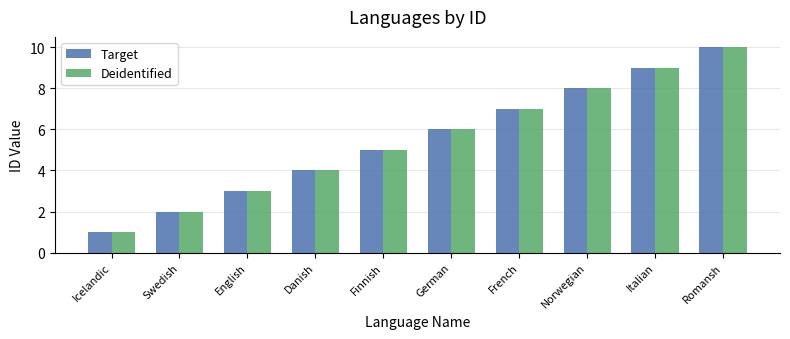

Rank the categories by Deidentified value from lowest to highest.

Icelandic, Swedish, English, Danish, Finnish, German, French, Norwegian, Italian, Romansh